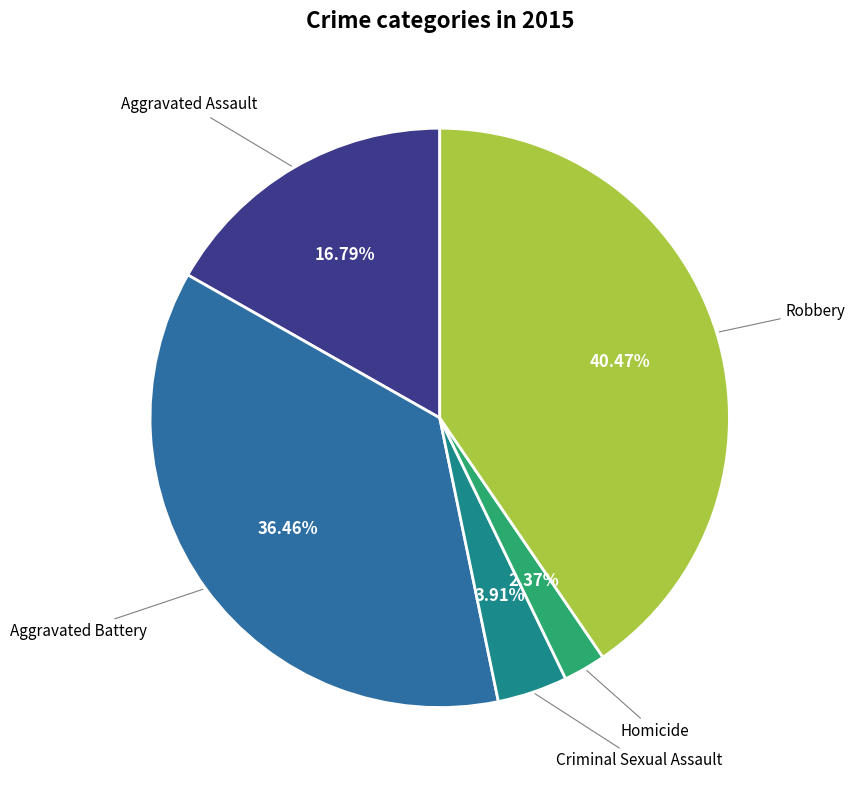

Count the number of slices in the pie.

5